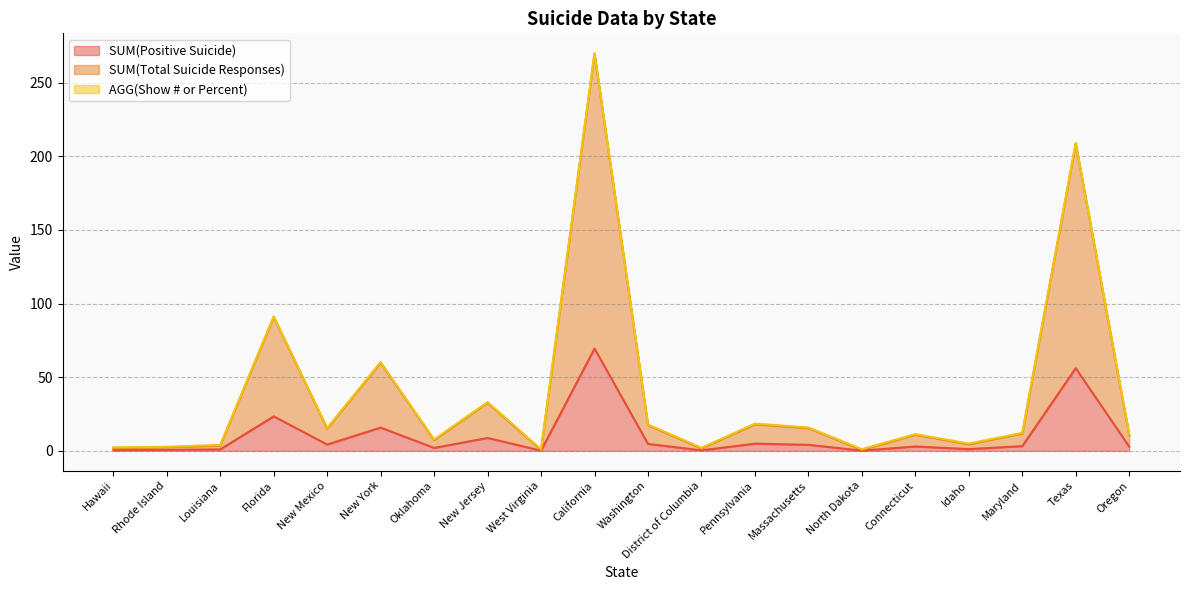

What is the total value across all series at North Dakota?

0.8